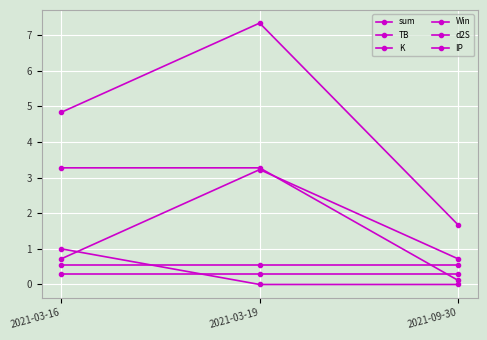

Count the number of categories in the chart.

3